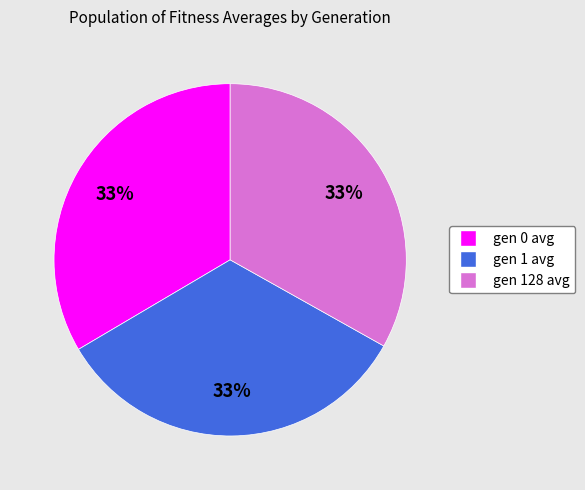

Is it true that gen 128 avg is 33% of the pie?

True